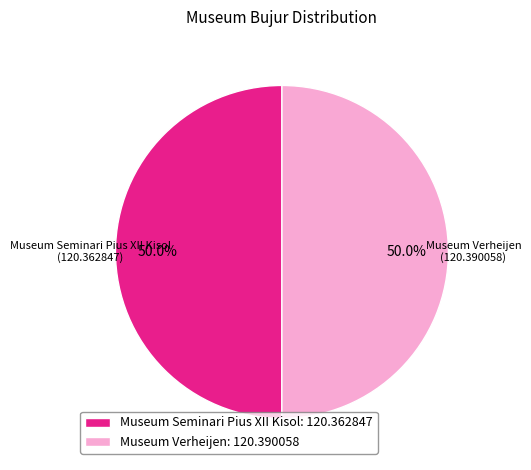

What is the total percentage of Museum Verheijen: 120.390058 and Museum Seminari Pius XII Kisol: 120.362847?

100.0%